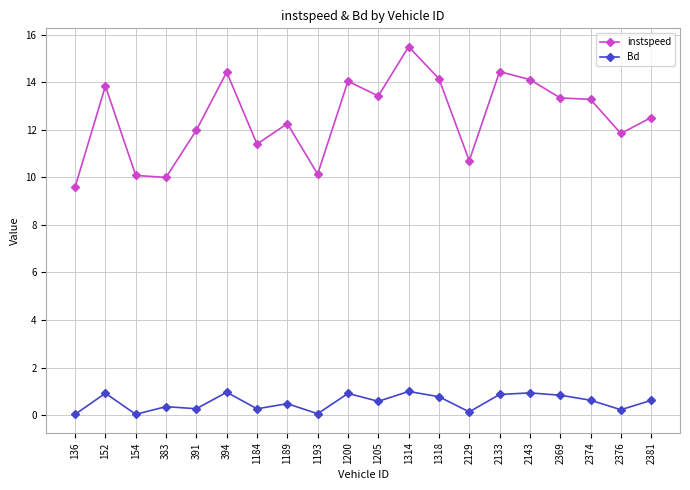

Does the chart have visible grid lines?

Yes